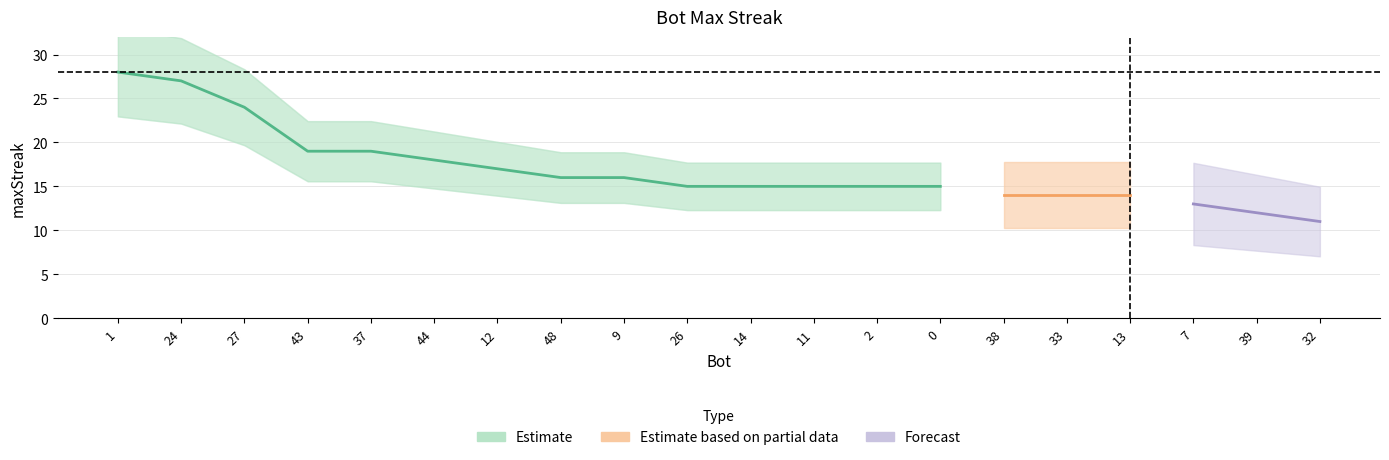

What is the difference between the values at 27 and 33?

10